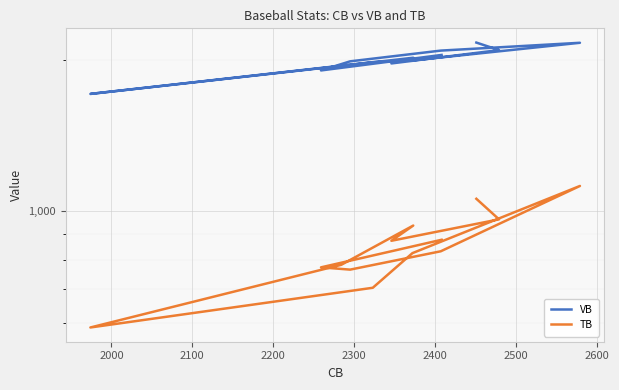

What is the sum of all VB values?

26041